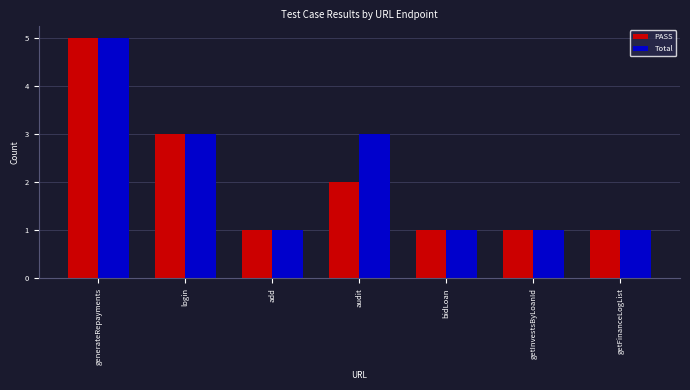

True or false: Total has a value of 0 at bidLoan.

False